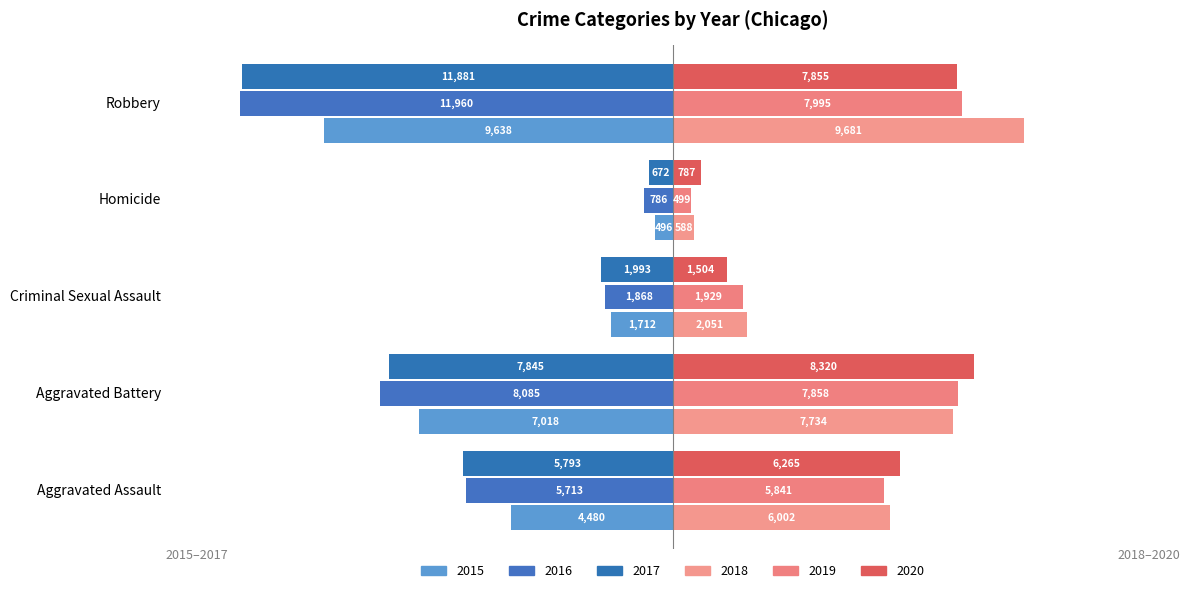

What is the value of the 2017 bar at the 1st from the left?

-5793